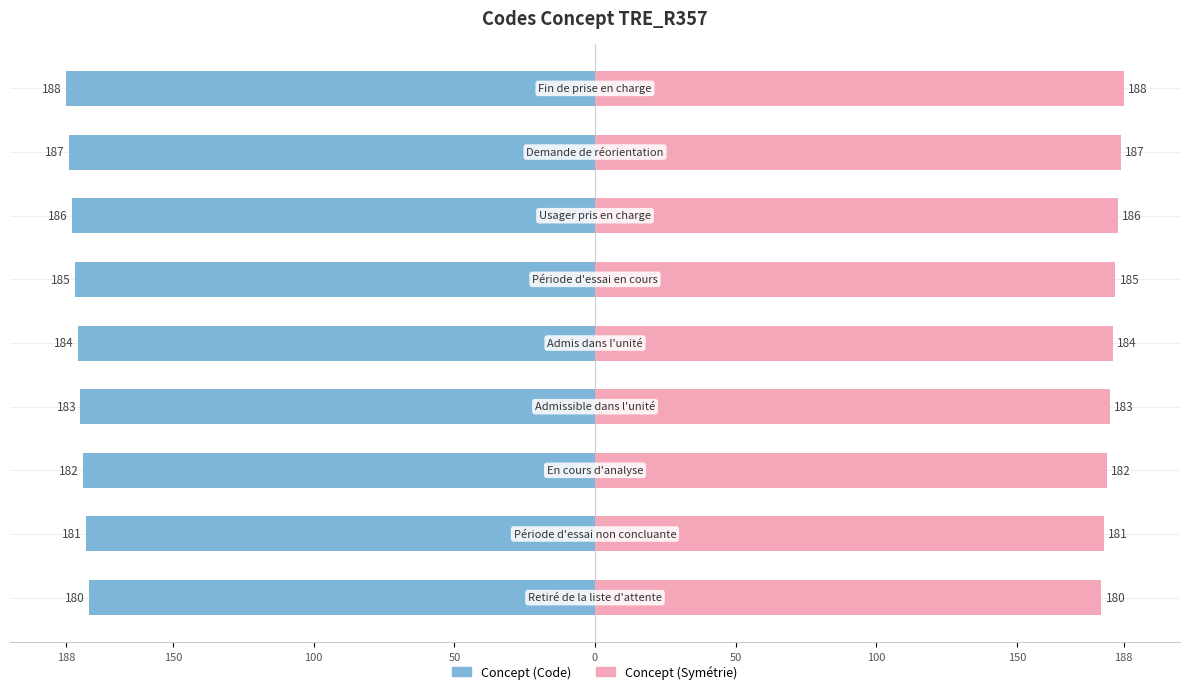

Where does the data first go above 184?

Période d'essai en cours